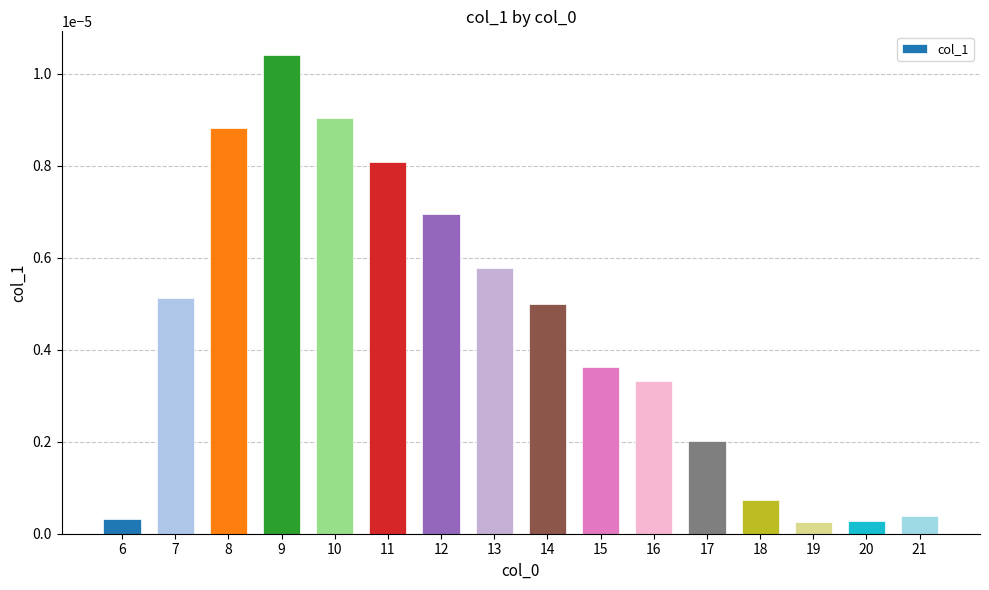

Between 19 and 14, which is larger?

14